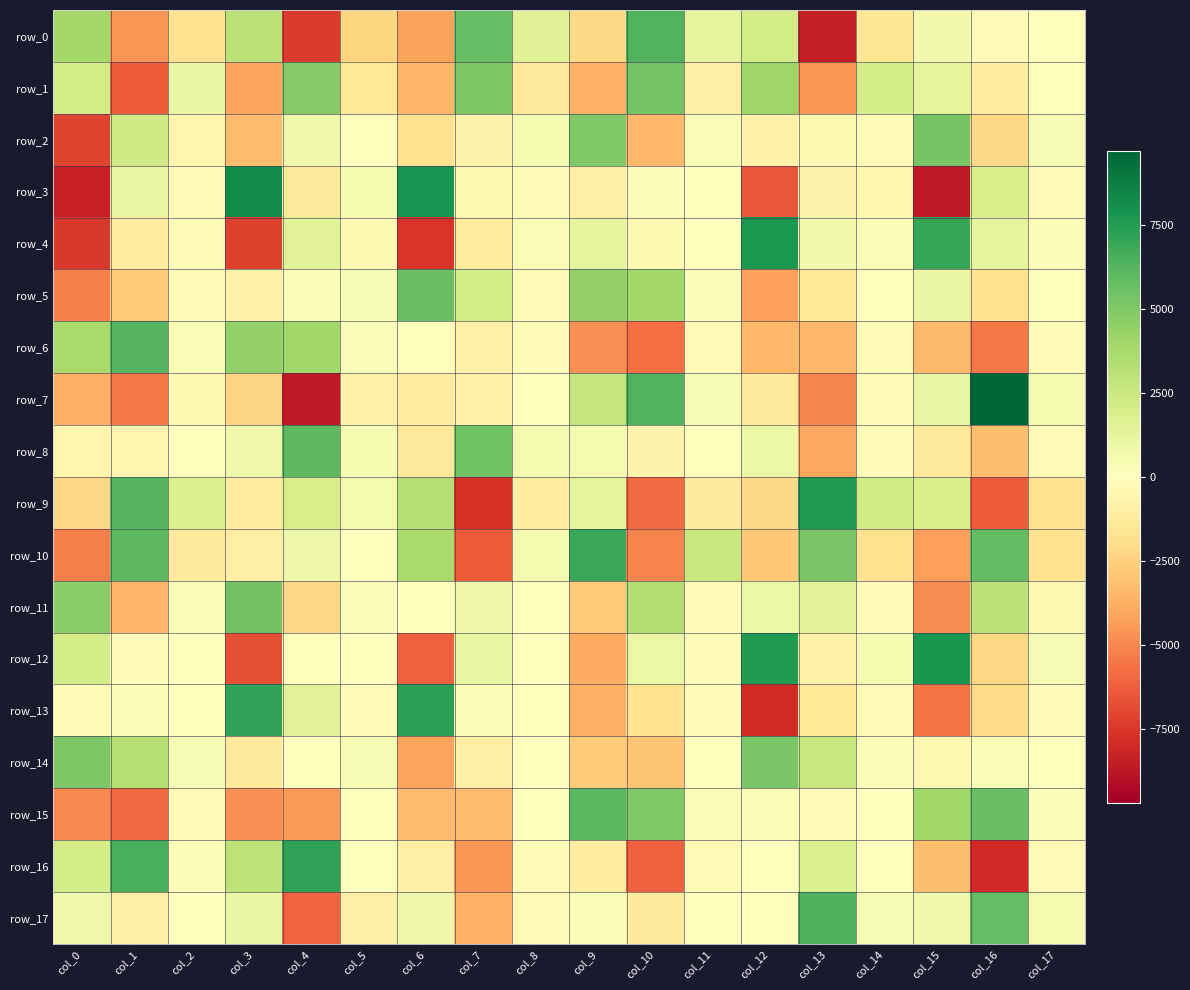

The row_14 series shows 122.4 at col_5. True or false?

False